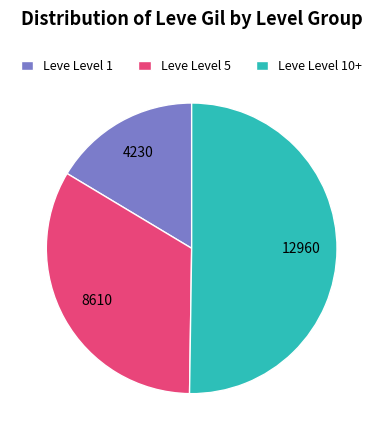

Between Leve Level 1 and Leve Level 10+, which is larger?

Leve Level 10+